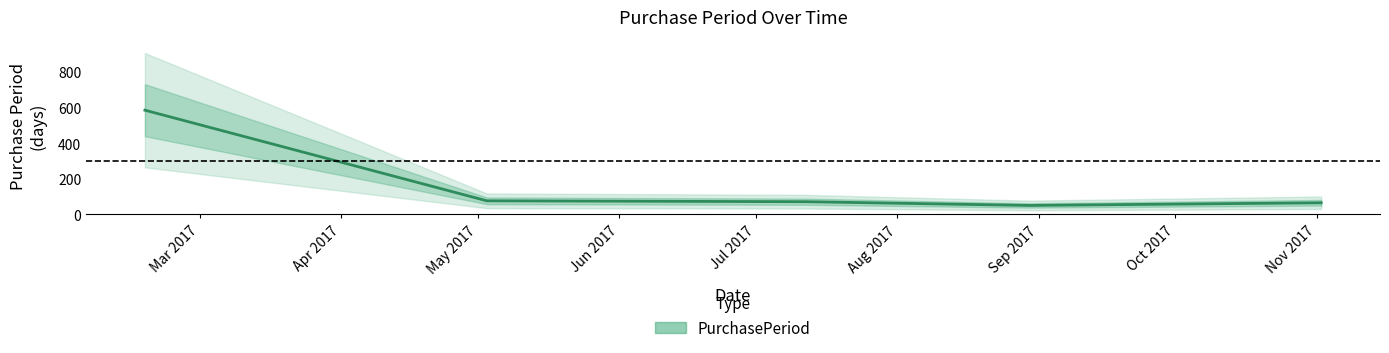

What is the lowest value of the PurchasePeriod series?

49